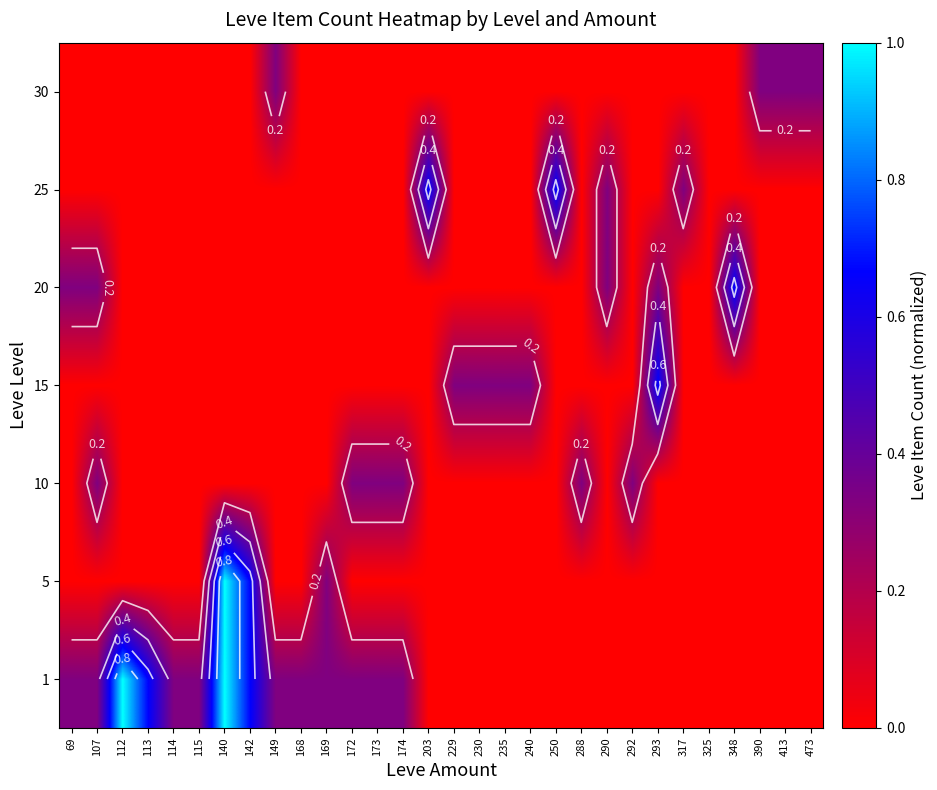

True or false: 30 has a value of 0.2 at 293.

False